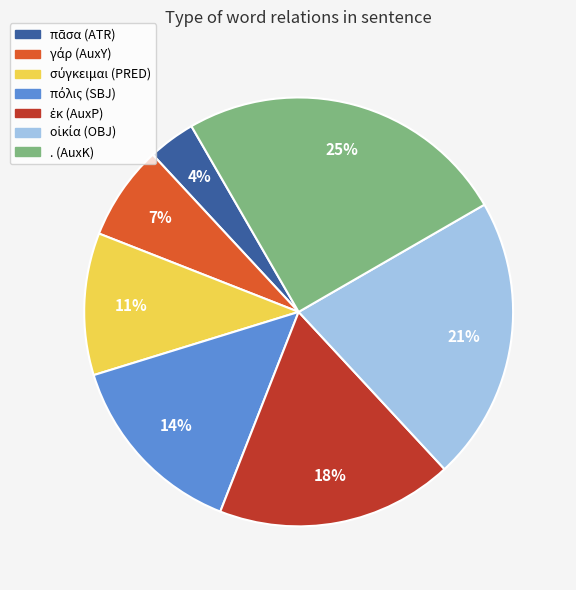

To the nearest percent, what is the average slice percentage?

14%